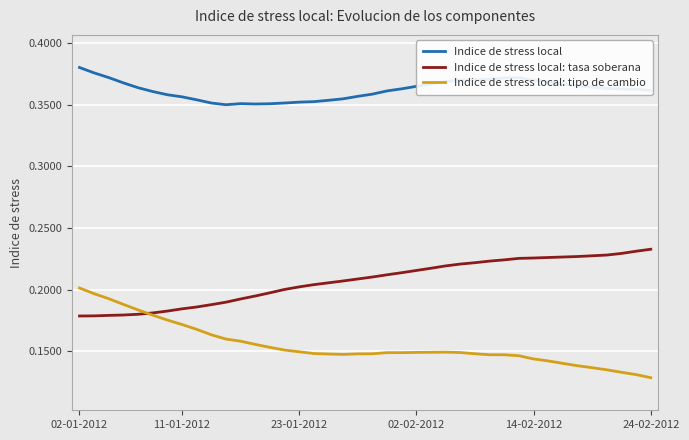

Reading left to right, transcribe all the data shown in this chart.

Indice de stress local: 0.4	0.4	0.4	0.4	0.4	0.4	0.4	0.4	0.4	0.4	0.3	0.4	0.4	0.4	0.4	0.4	0.4	0.4	0.4	0.4	0.4	0.4	0.4	0.4	0.4	0.4	0.4	0.4	0.4	0.4	0.4	0.4	0.4	0.4	0.4	0.4	0.4	0.4	0.4	0.4
Indice de stress local: tasa soberana: 0.2	0.2	0.2	0.2	0.2	0.2	0.2	0.2	0.2	0.2	0.2	0.2	0.2	0.2	0.2	0.2	0.2	0.2	0.2	0.2	0.2	0.2	0.2	0.2	0.2	0.2	0.2	0.2	0.2	0.2	0.2	0.2	0.2	0.2	0.2	0.2	0.2	0.2	0.2	0.2
Indice de stress local: tipo de cambio: 0.2	0.2	0.2	0.2	0.2	0.2	0.2	0.2	0.2	0.2	0.2	0.2	0.2	0.2	0.2	0.1	0.1	0.1	0.1	0.1	0.1	0.1	0.1	0.1	0.1	0.1	0.1	0.1	0.1	0.1	0.1	0.1	0.1	0.1	0.1	0.1	0.1	0.1	0.1	0.1